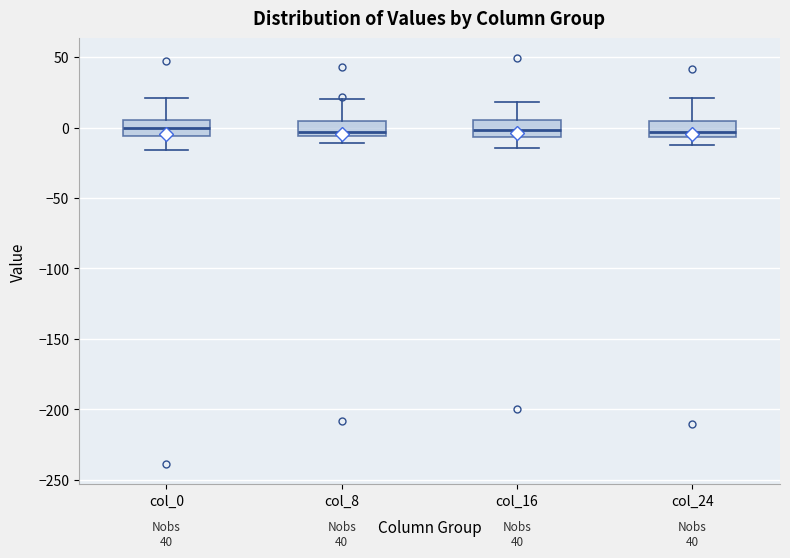

Reading left to right, read every box against the y-axis: the position of its median line, the range the box covers, and the ends of its whiskers. The values are not printed on the chart, so give them approximately, as read against the axis.

col_0: median 0, box -5 to 5, whiskers -15 to 20
col_8: median -5 (just above the box's lower edge), box -5 to 5, whiskers -10 to 20
col_16: median 0, box -5 to 5, whiskers -15 to 20
col_24: median -5 (just above the box's lower edge), box -5 to 5, whiskers -10 to 20